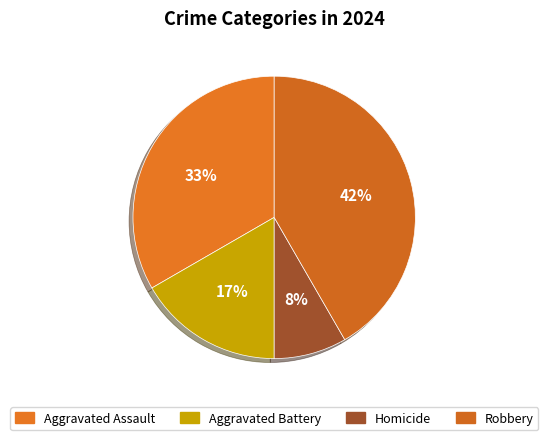

Is the sum of Aggravated Battery and Homicide greater than half?

No